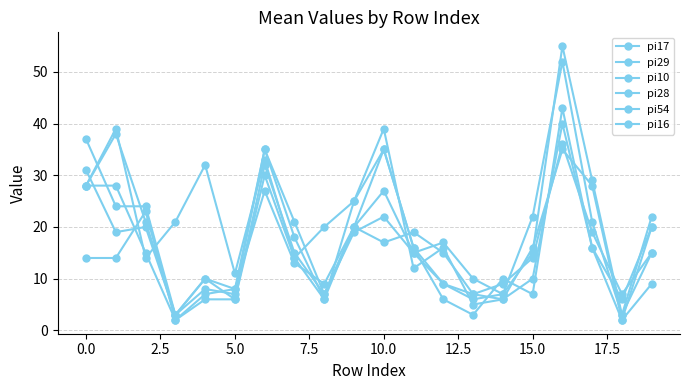

What is the sum of all pi29 values?

358